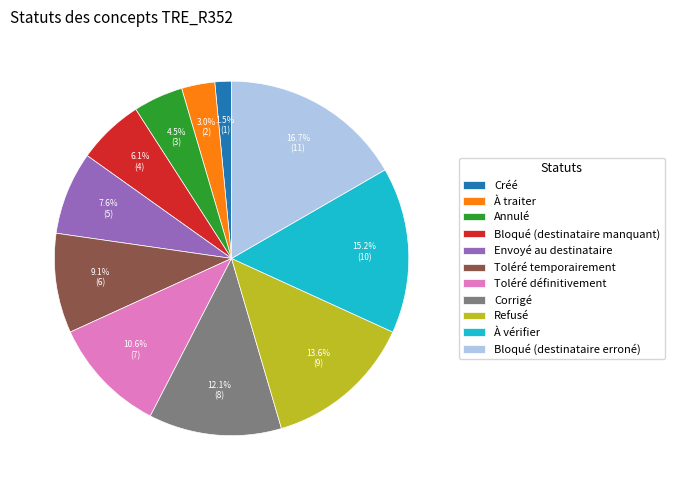

The À traiter slice represents 3% of the pie. True or false?

True